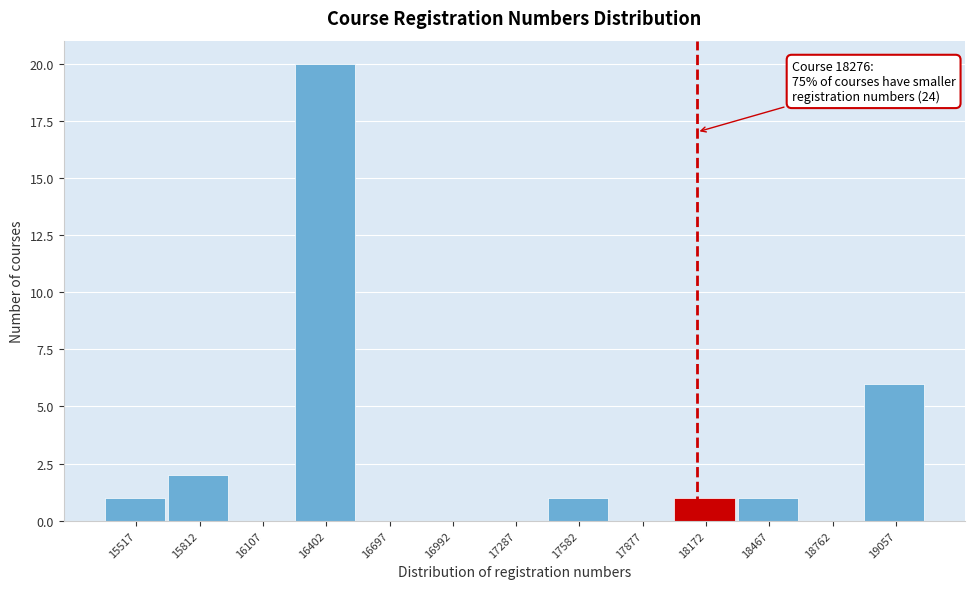

Reading right to left, what are all the values shown in this chart?

19057=6	18762=0	18467=1	18172=1	17877=0	17582=1	17287=0	16992=0	16697=0	16402=20	16107=0	15812=2	15517=1